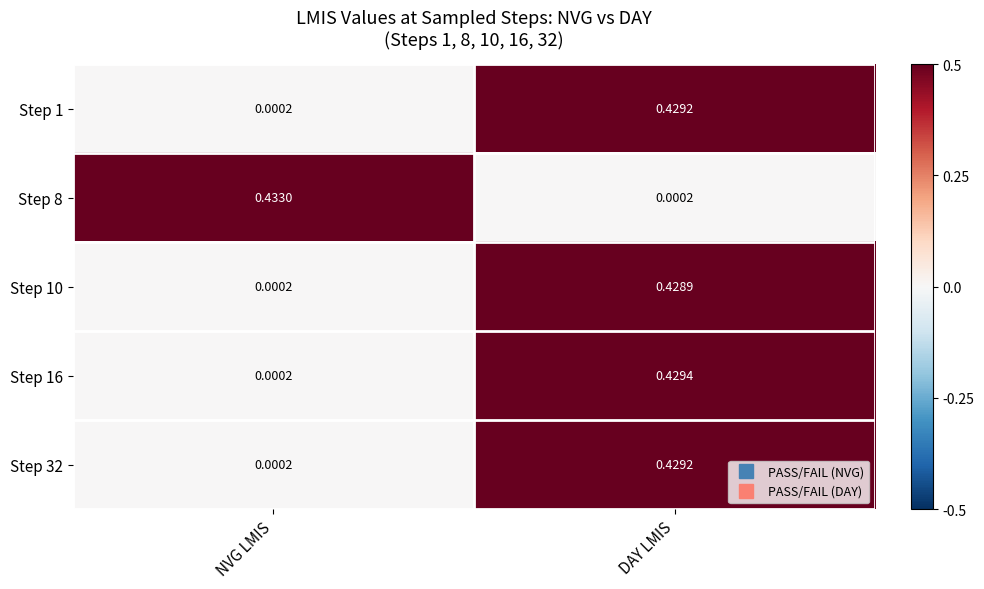

Which series has the largest range (max minus min)?

Step 8